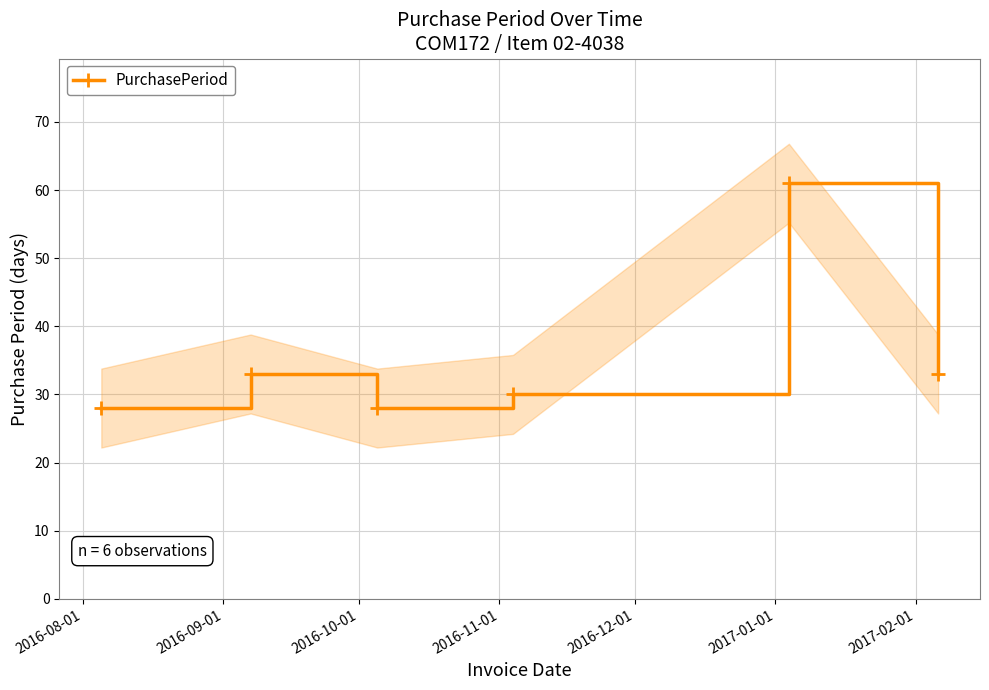

In PurchasePeriod, how many points are lower than both neighbors (excluding endpoints)?

1